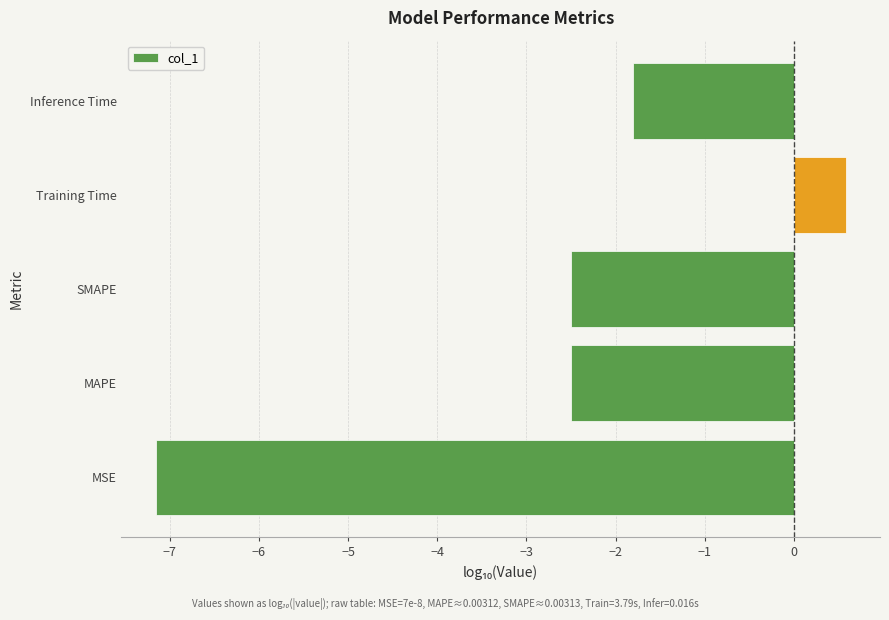

How many data points are less than -2?

3